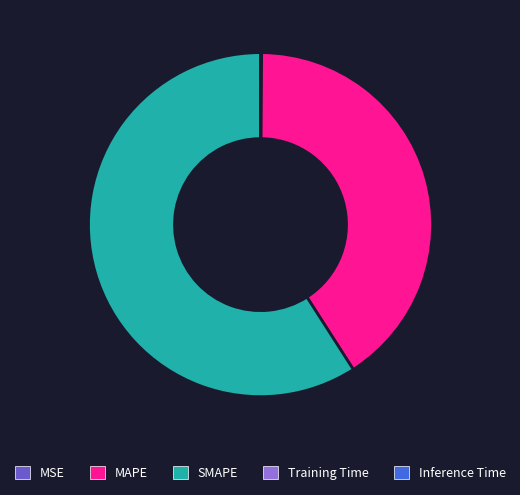

Does SMAPE represent more than half of the total?

Yes